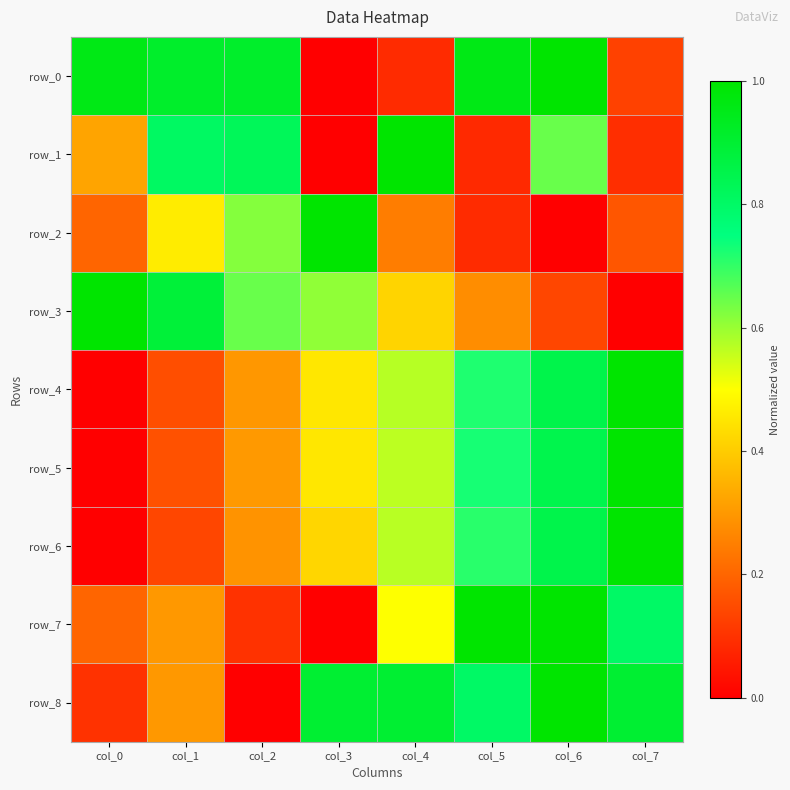

Reading left to right, what are all the values shown in this chart?

row_0: 1.0	0.9	0.9	0.0	0.1	1.0	1.0	0.1
row_1: 0.3	0.8	0.8	0.0	1.0	0.1	0.6	0.1
row_2: 0.2	0.5	0.6	1.0	0.2	0.1	0.0	0.2
row_3: 1.0	0.9	0.6	0.6	0.4	0.3	0.1	0.0
row_4: 0.0	0.2	0.3	0.5	0.6	0.7	0.9	1.0
row_5: 0.0	0.2	0.3	0.5	0.6	0.7	0.8	1.0
row_6: 0.0	0.1	0.3	0.4	0.6	0.7	0.9	1.0
row_7: 0.2	0.3	0.1	0.0	0.5	1.0	1.0	0.8
row_8: 0.1	0.3	0.0	0.9	0.9	0.8	1.0	0.9